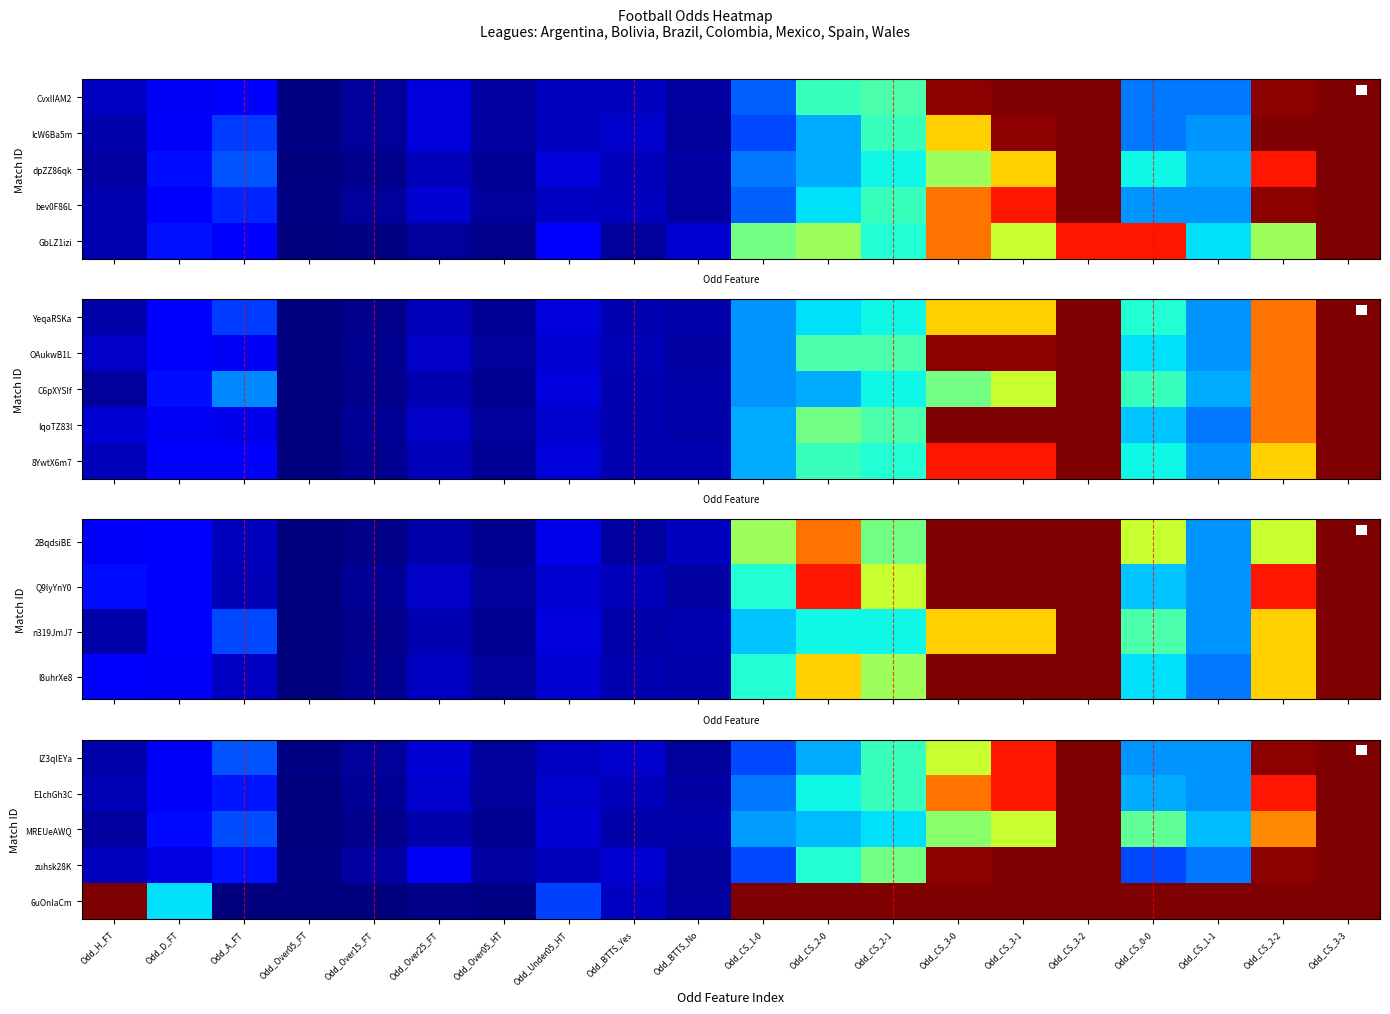

Is it true that 6uOnIaCm equals 4.9 at Odd_Under05_HT?

True